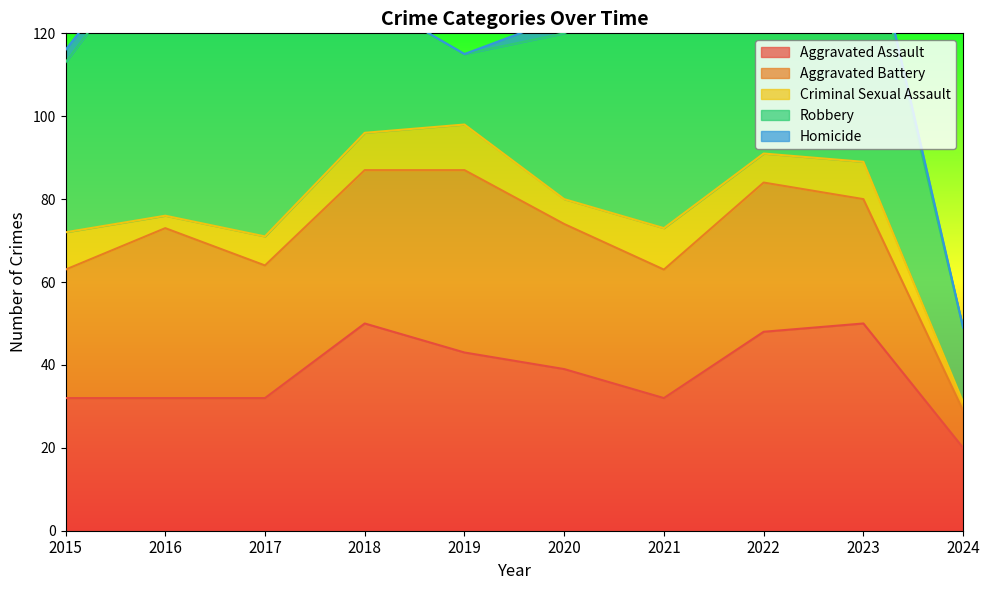

The Aggravated Battery series shows 47 at 2015. True or false?

False